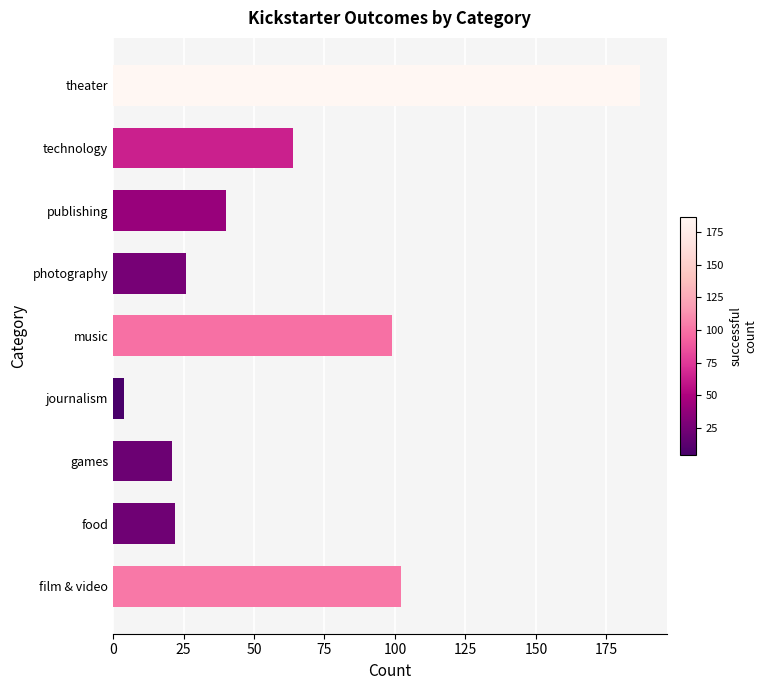

Where is the data nearest to the value 95?

music